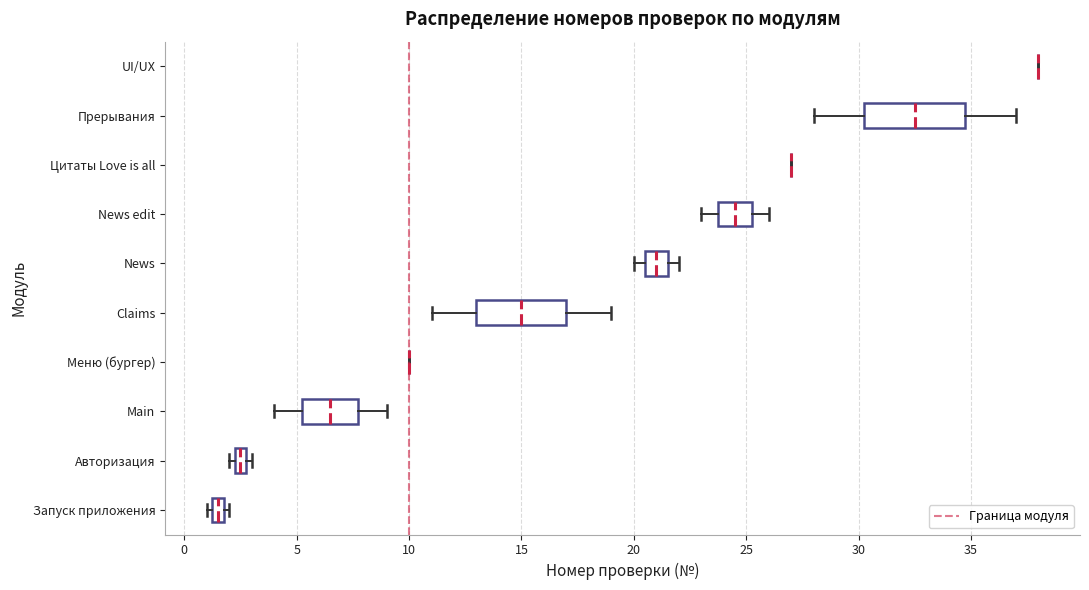

Which box is the widest, from its left edge to its right edge?

Прерывания